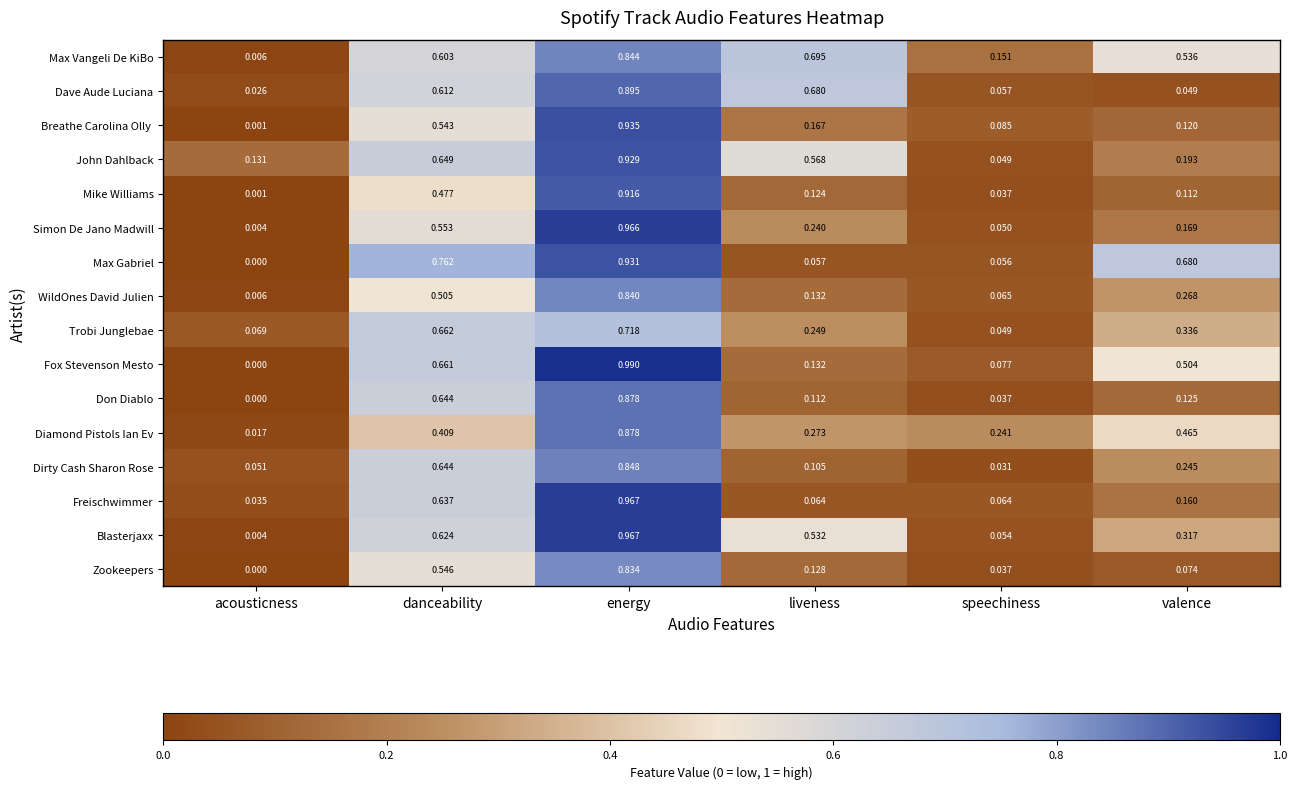

Which category has the highest value across all series?

energy